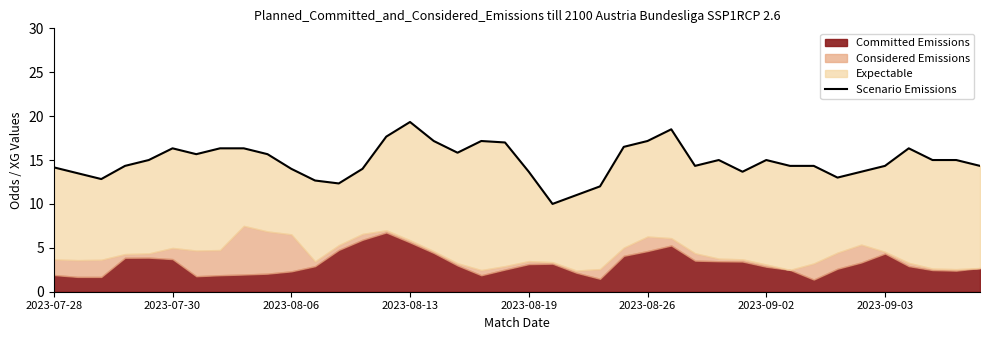

True or false: there are more than 1 points higher than both neighbors.

True